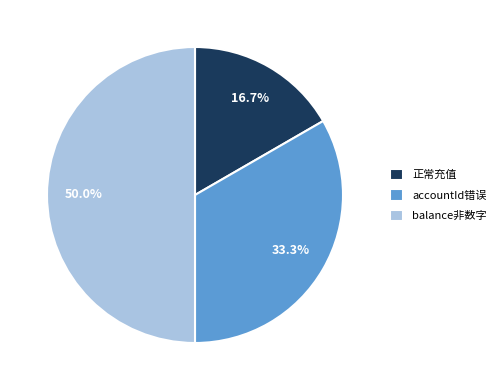

True or false: balance非数字 accounts for 59% of the total.

False